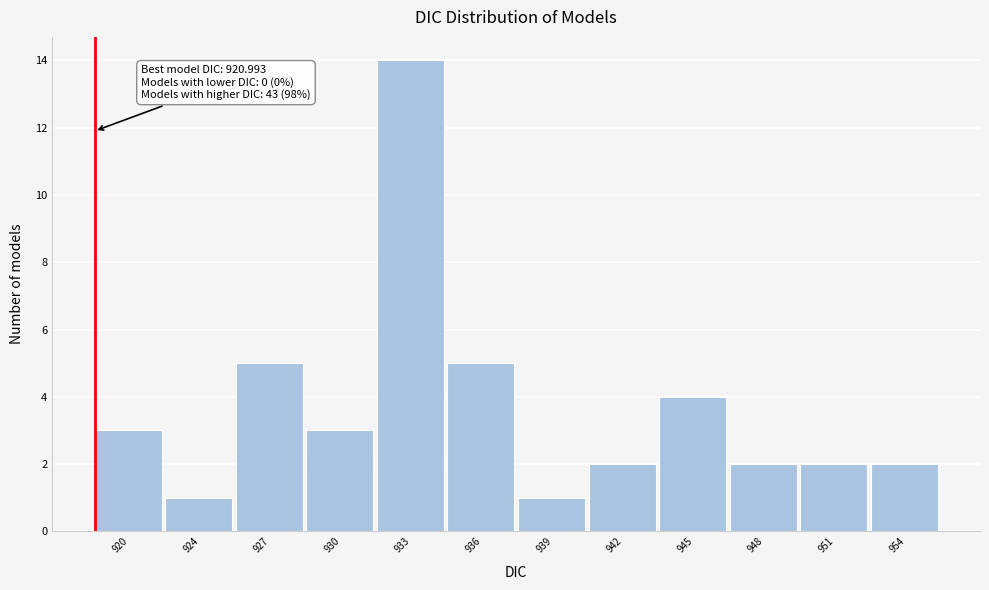

Reading left to right, extract all data points from this chart.

920=3	924=1	927=5	930=3	933=14	936=5	939=1	942=2	945=4	948=2	951=2	954=2